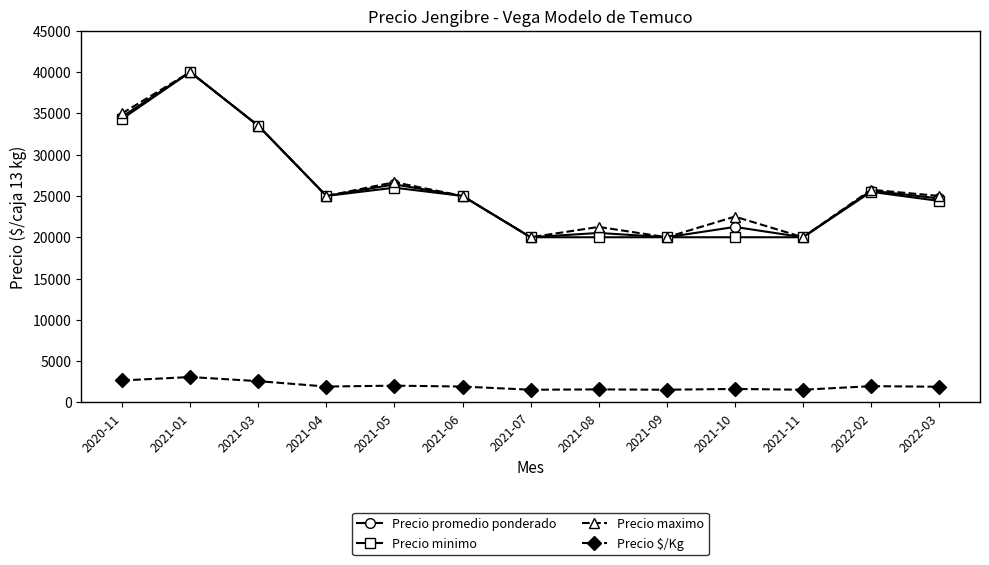

What is the difference between the maximum and minimum values in the Precio $/Kg series?

1539